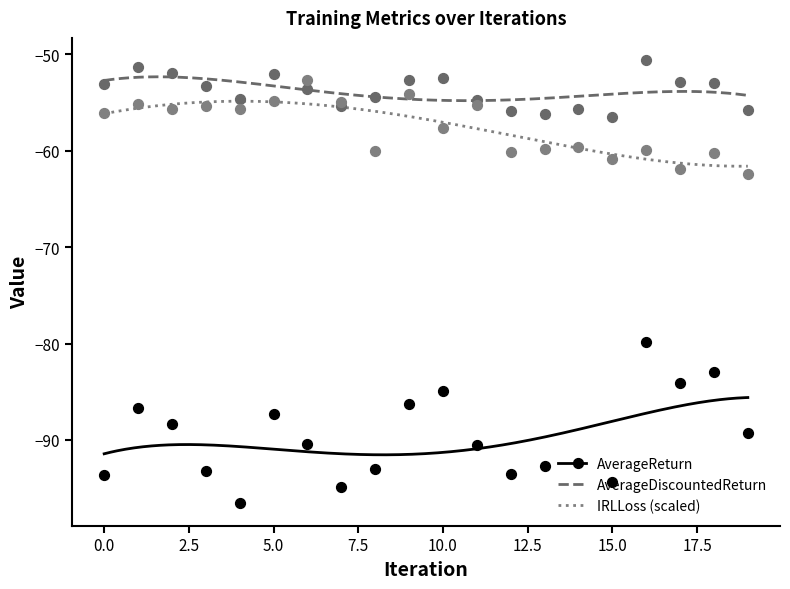

Which series reaches the maximum Y coordinate?

AverageDiscountedReturn